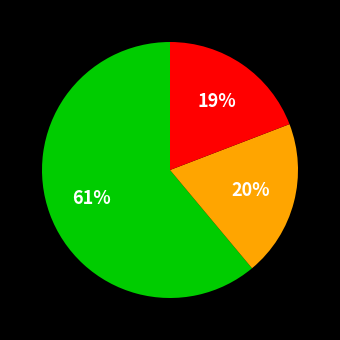

Is there any slice that represents more than half of the pie?

Yes